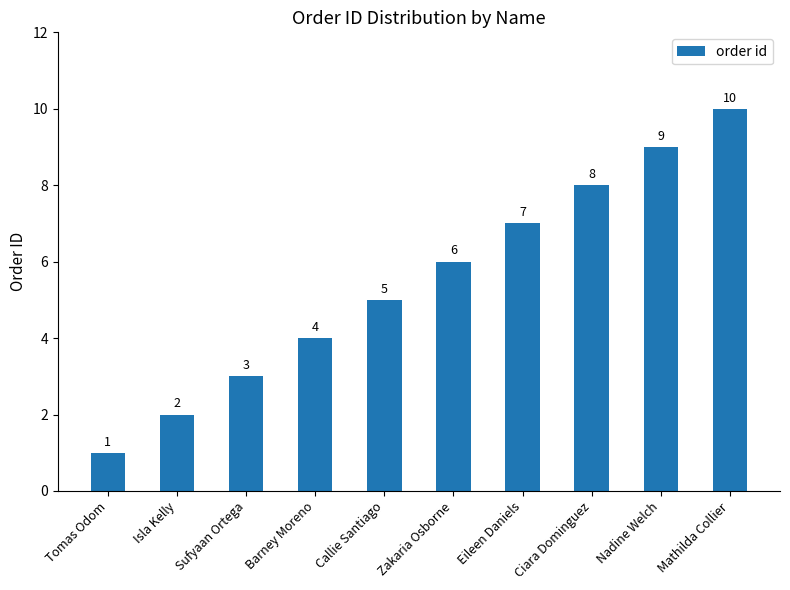

List the labels in order of value, smallest first.

Tomas Odom, Isla Kelly, Sufyaan Ortega, Barney Moreno, Callie Santiago, Zakaria Osborne, Eileen Daniels, Ciara Dominguez, Nadine Welch, Mathilda Collier